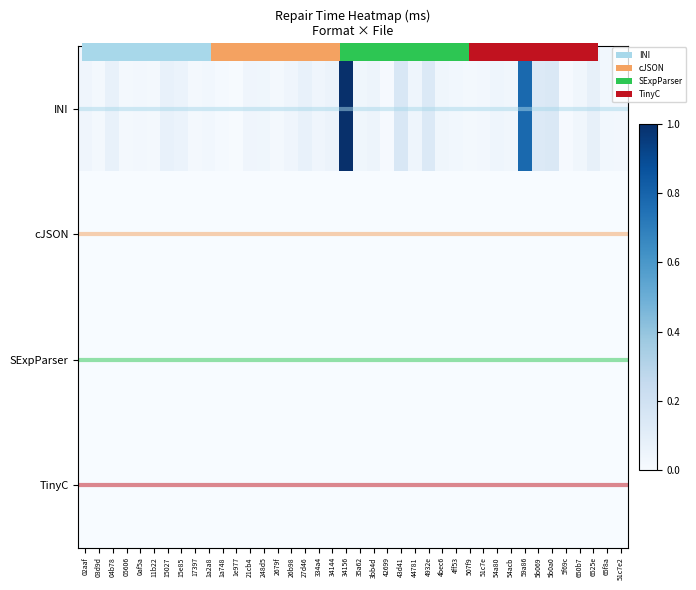

List the labels in order of cJSON value, smallest first.

02aaf, 03d9d, 04b78, 05606, 0af5a, 11b22, 15027, 15e85, 17397, 1a2a8, 1a748, 1e977, 21cb4, 248d5, 2679f, 26b98, 27d46, 334a4, 34144, 34156, 35a62, 3bb4d, 42699, 43d41, 44781, 4932e, 4bec6, 4ff53, 507f9, 51c7e, 54a80, 54acb, 59a86, 5b069, 5b0a0, 5f69c, 650b7, 6525e, 65f8a, 51c7e2